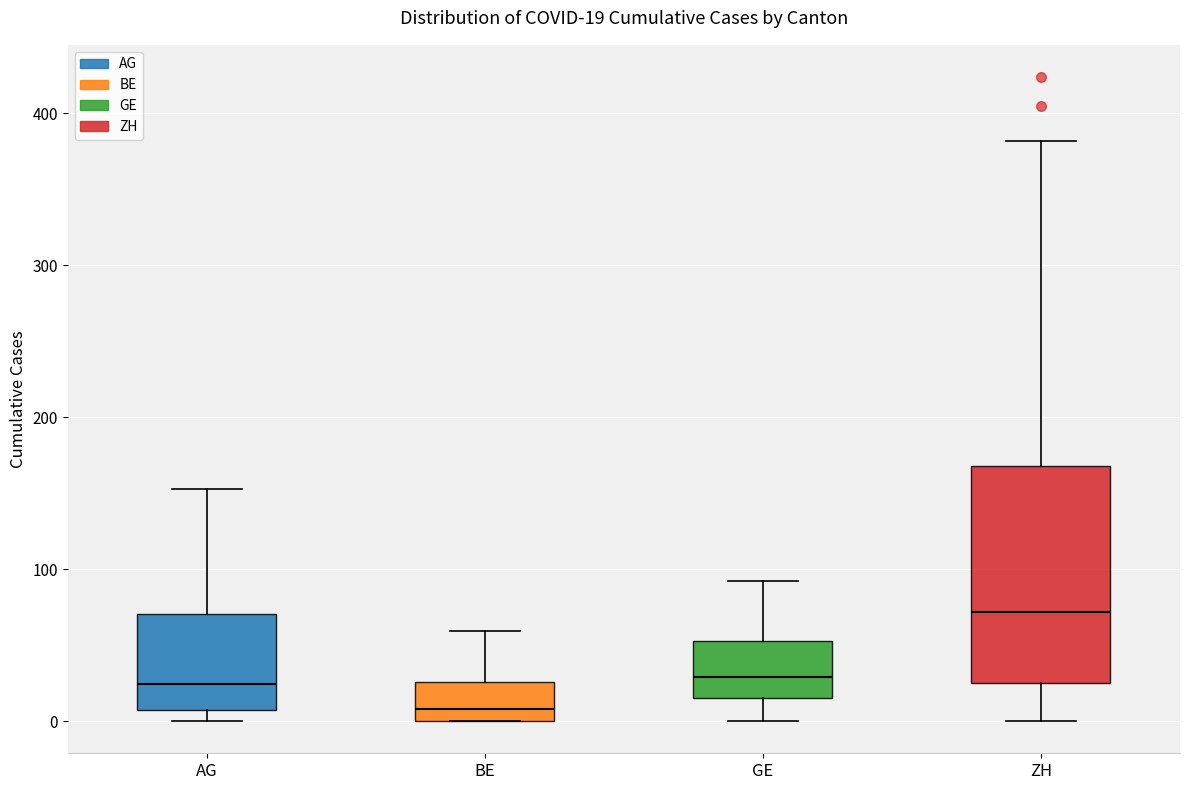

Which box is the tallest, from its lower edge to its upper edge?

ZH